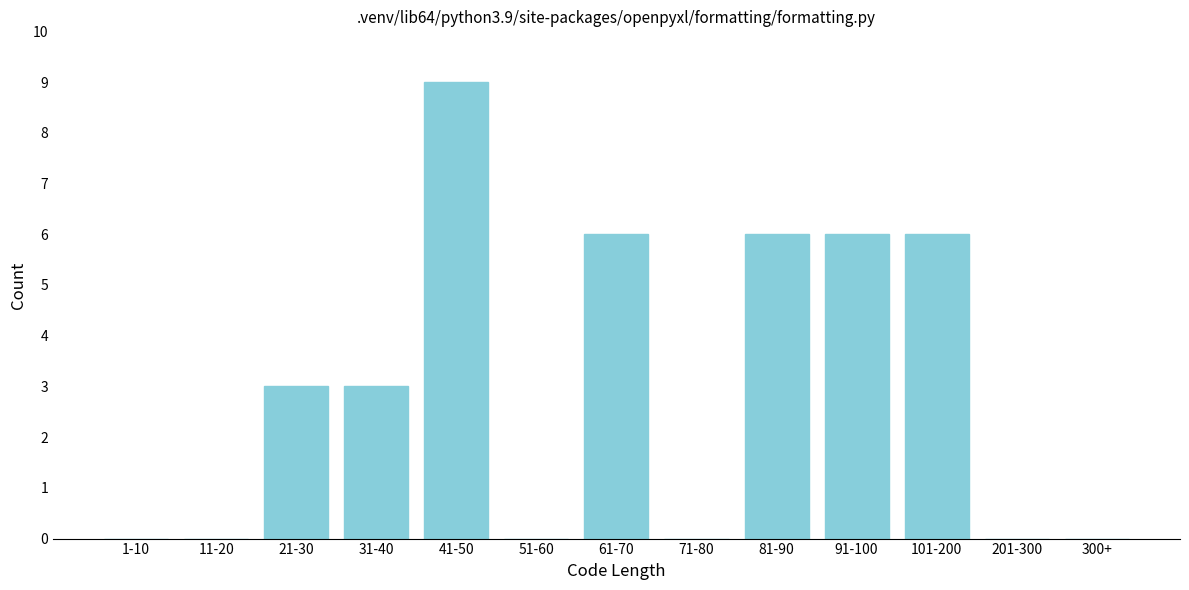

Reading left to right, transcribe all the data shown in this chart.

1-10=0	11-20=0	21-30=3	31-40=3	41-50=9	51-60=0	61-70=6	71-80=0	81-90=6	91-100=6	101-200=6	201-300=0	300+=0